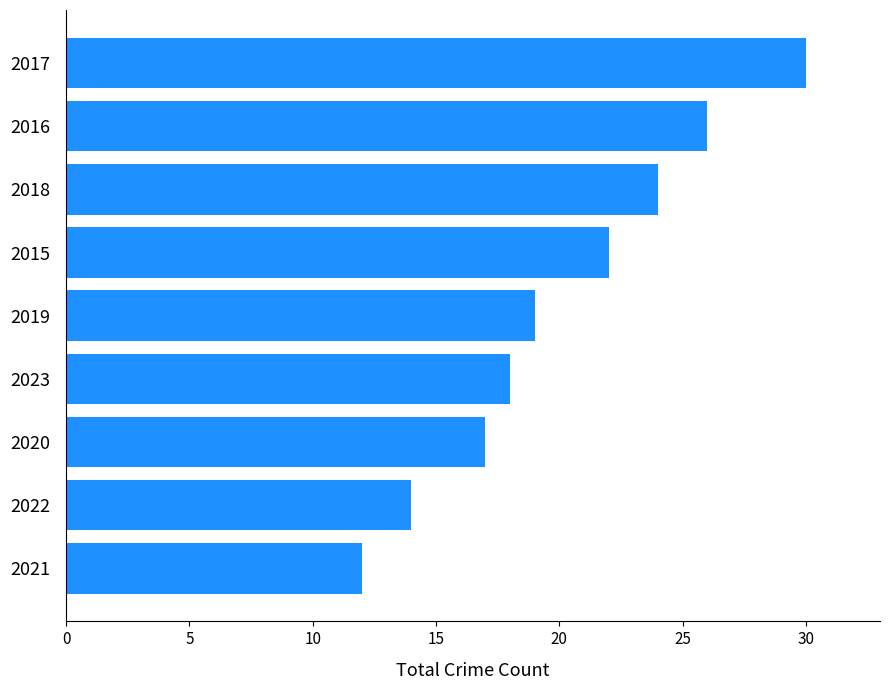

What is the minimum value shown in the chart?

12